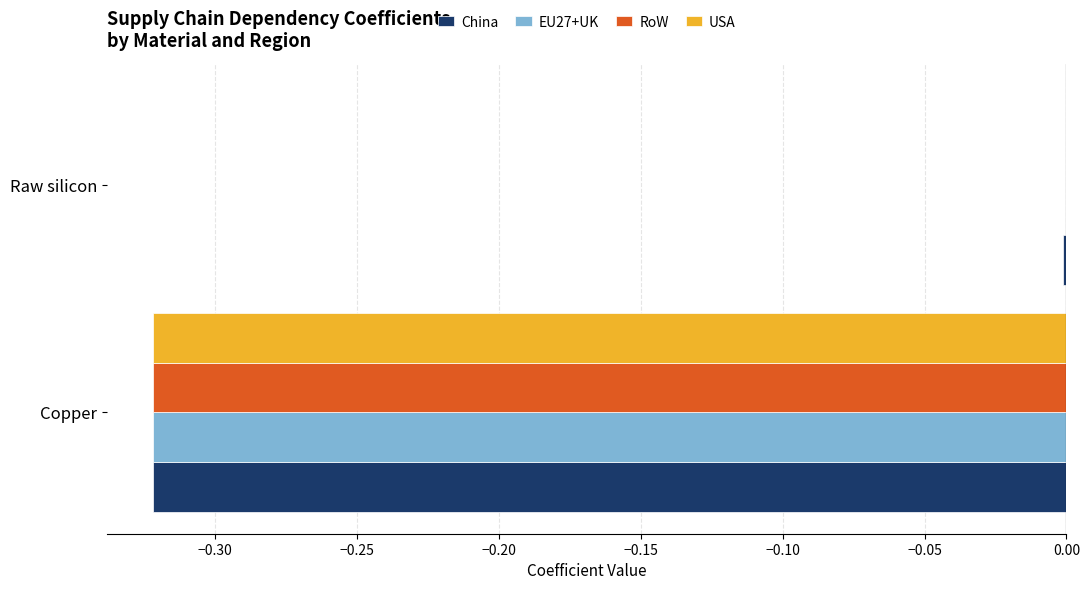

At which category is the sum across all series the highest?

Raw silicon